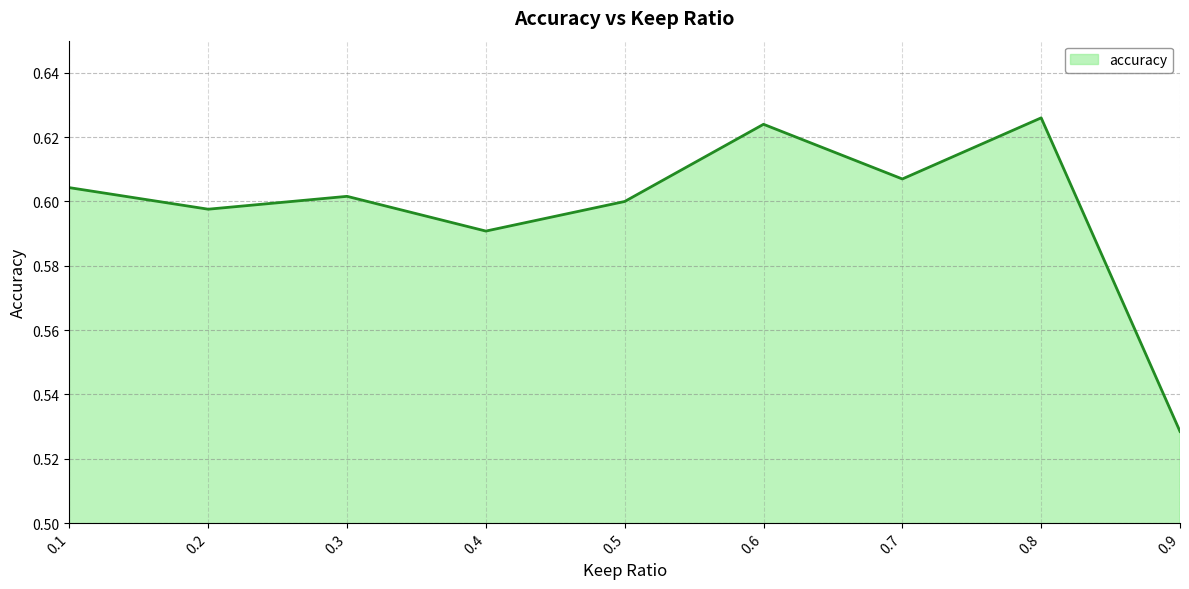

What is the sum of the values at 0.6 and 0.4?

1.2